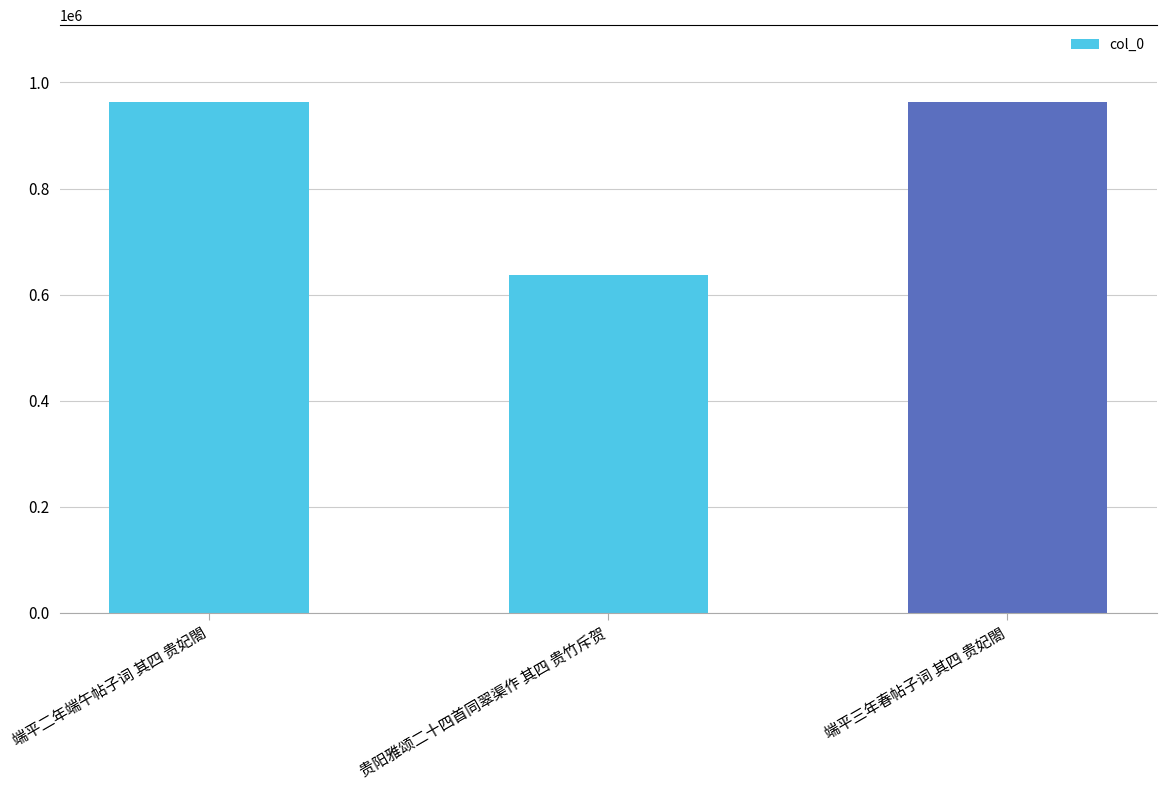

The value at 端平二年端午帖子词 其四 贵妃閤 is 963433. True or false?

True